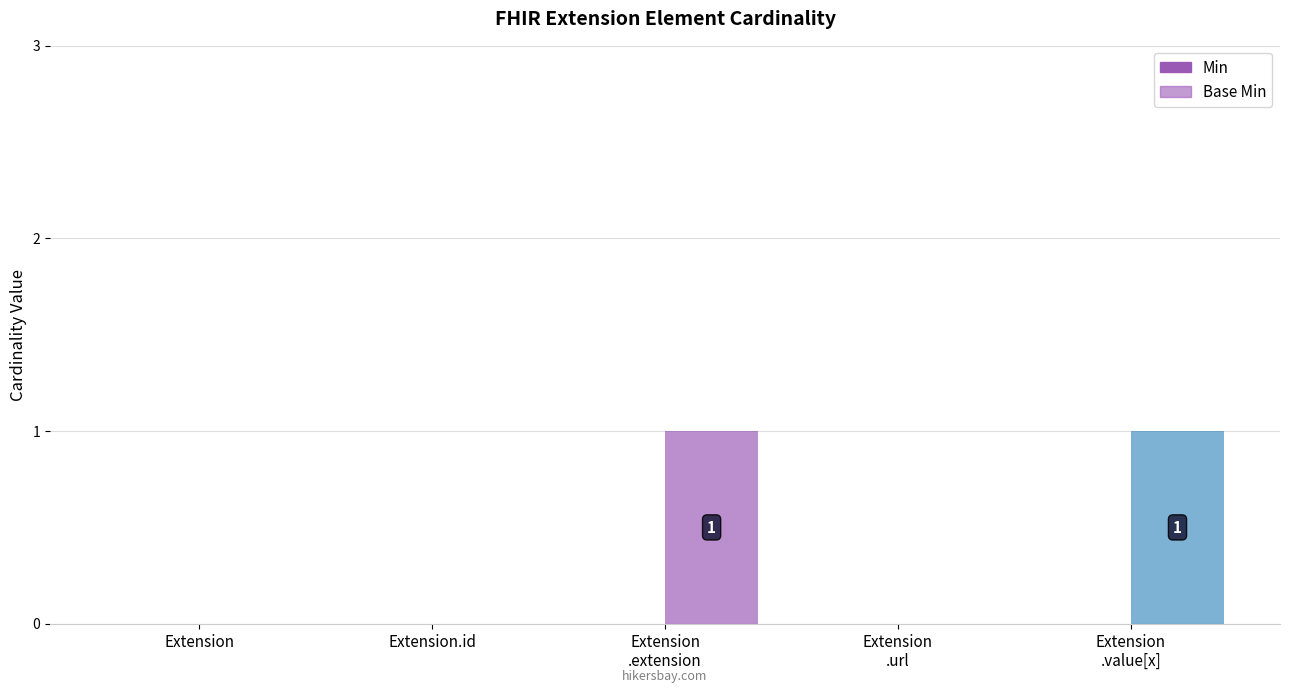

How many categories are shown in the chart?

5